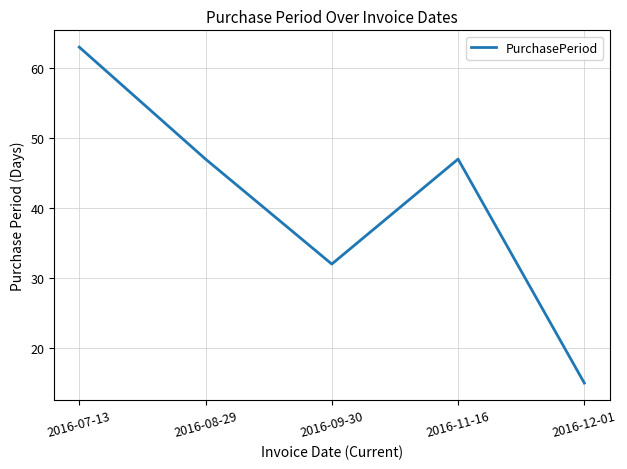

What value does the data have at 2016-07-13, to the nearest 10?

60